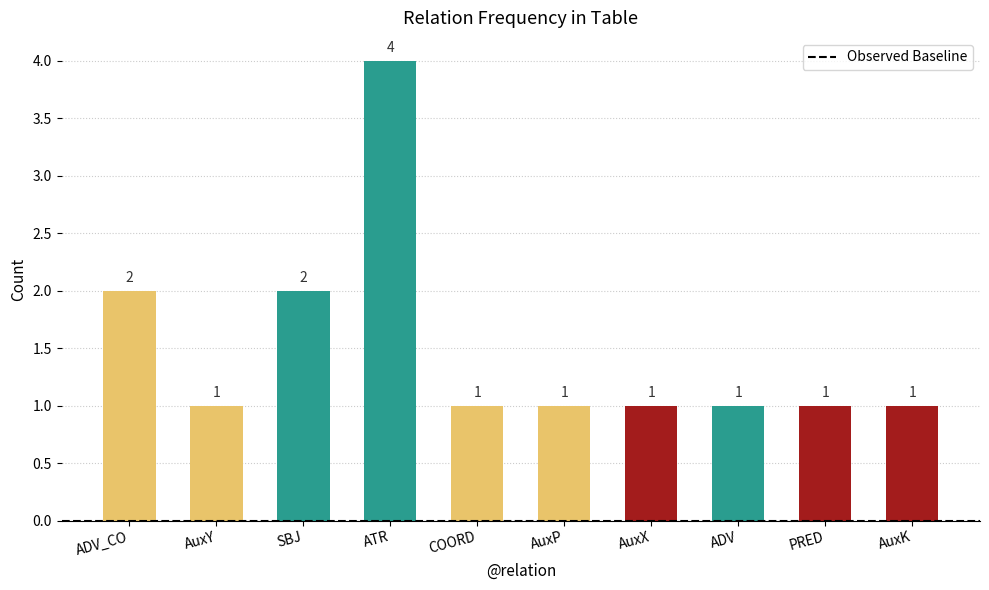

Reading left to right, what are all the values shown in this chart?

ADV_CO=2	AuxY=1	SBJ=2	ATR=4	COORD=1	AuxP=1	AuxX=1	ADV=1	PRED=1	AuxK=1